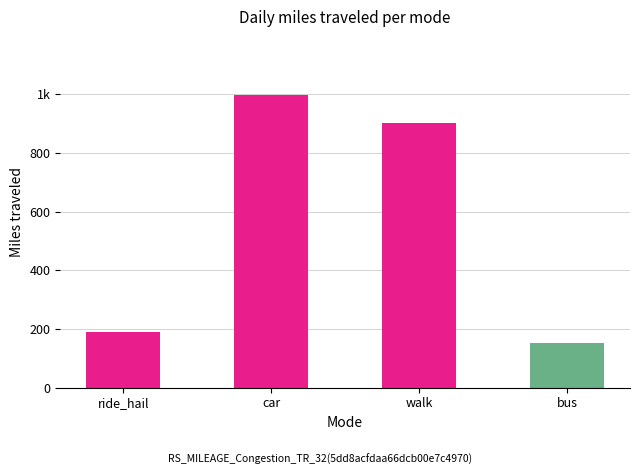

What is the average value?

561